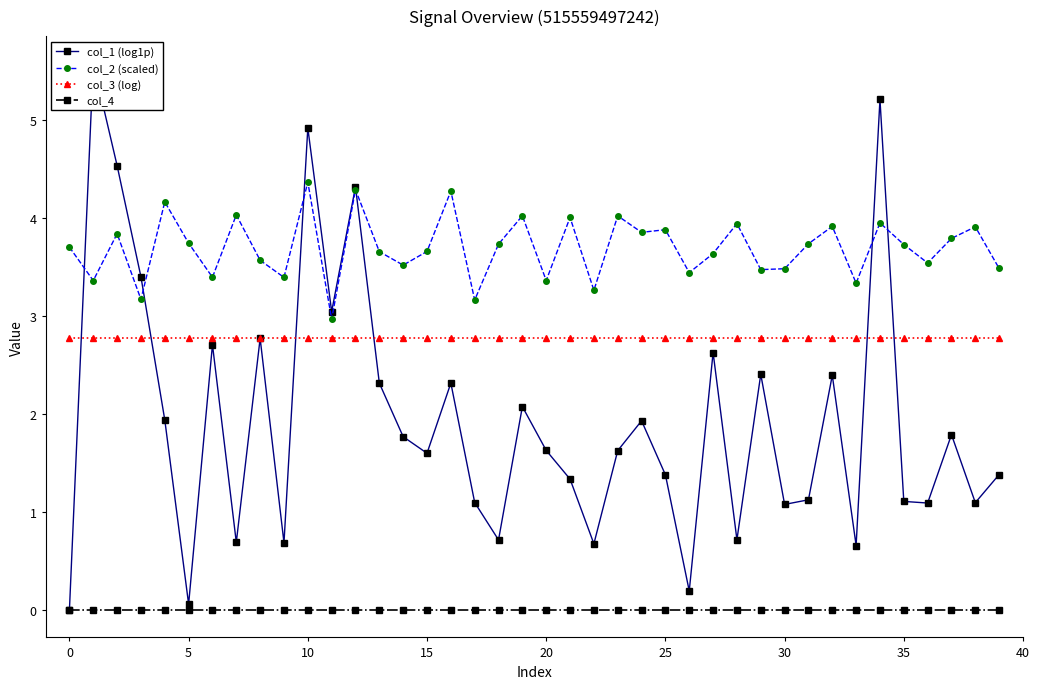

What is the label of the 19th point from the left?

18